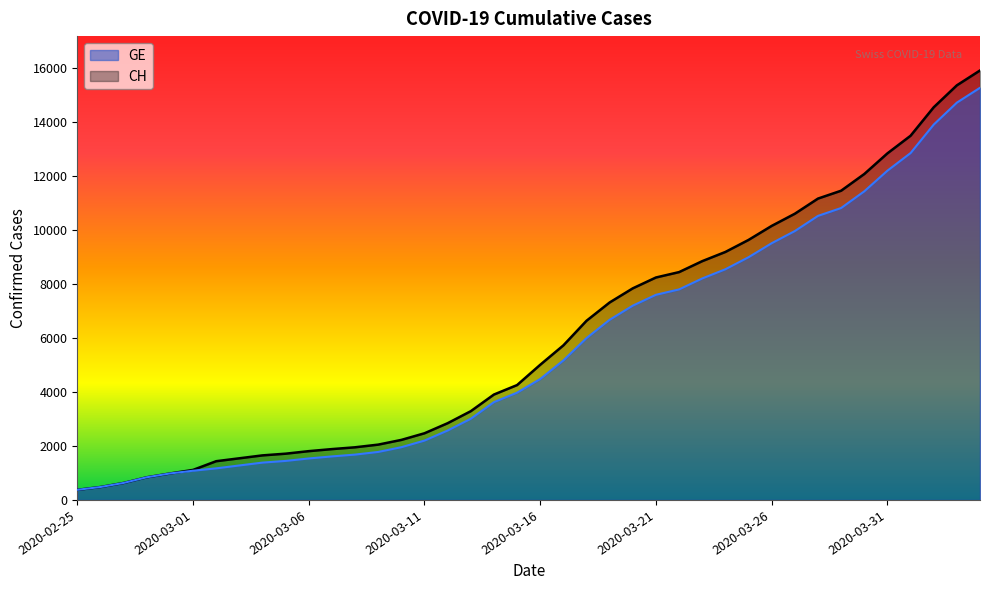

True or false: CH and GE cross at least once.

False